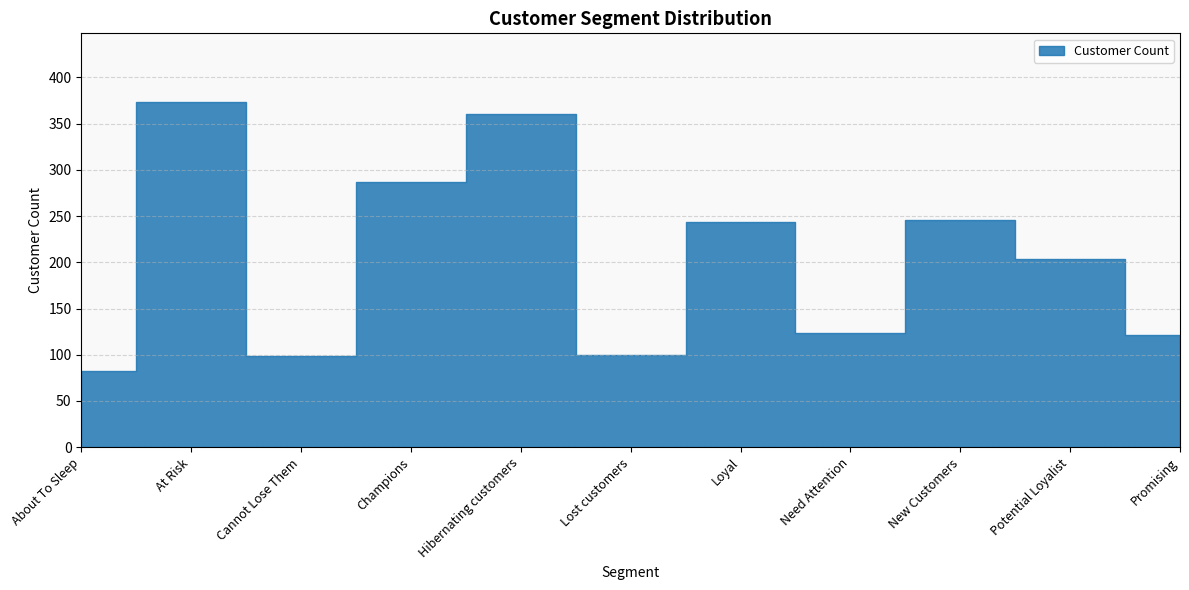

How many points are higher than both their immediate neighbors (excluding endpoints)?

4